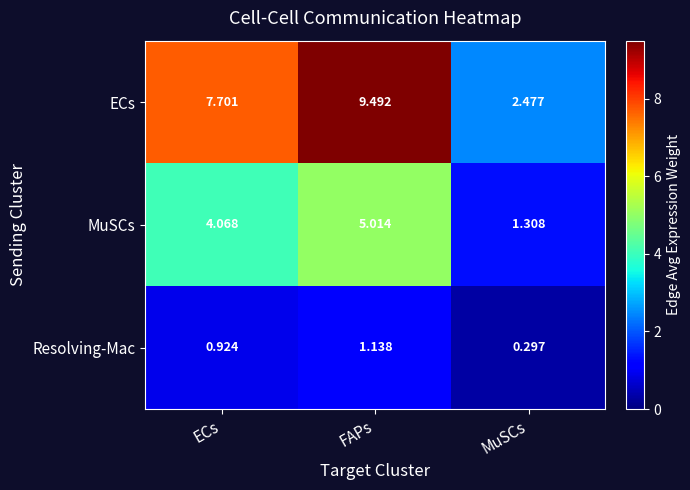

What is the difference between the highest and lowest values at ECs?

6.8